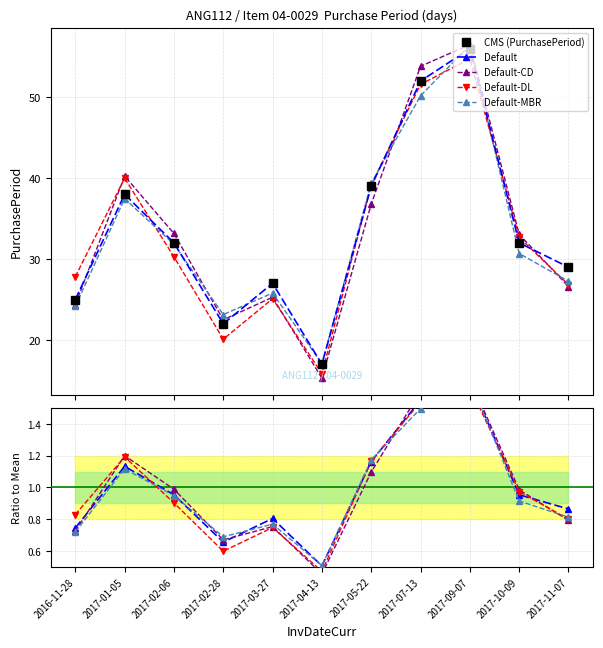

What is the value of the Default-DL point at the 6th from the left?

0.5